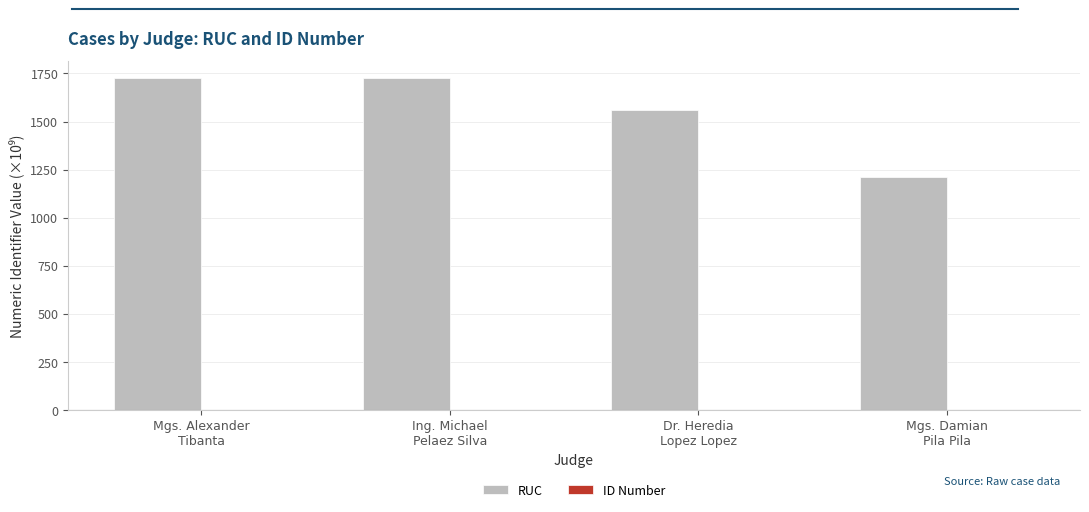

How many categories are shown in the chart?

4